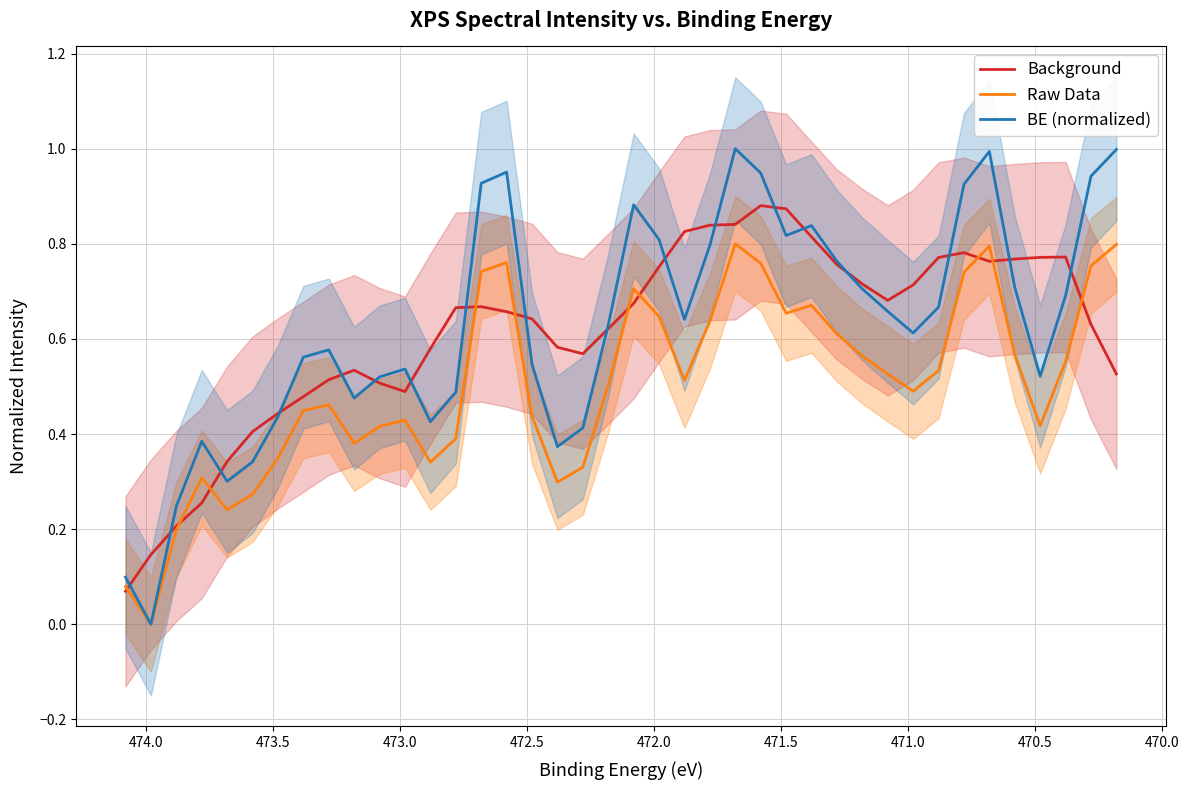

At how many categories does at least one series exceed 0?

40